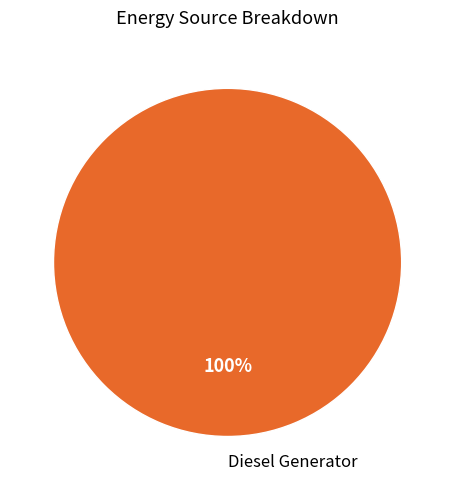

True or false: Diesel Generator accounts for 91% of the total.

False